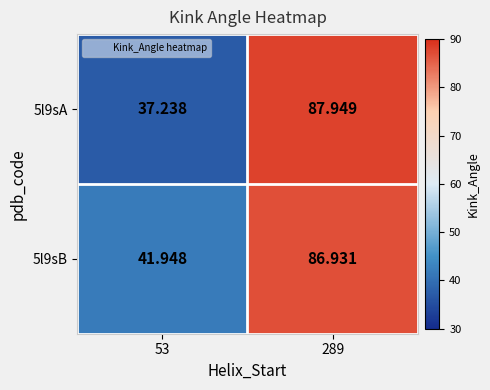

Which series changed the most between 53 and 289?

5l9sA